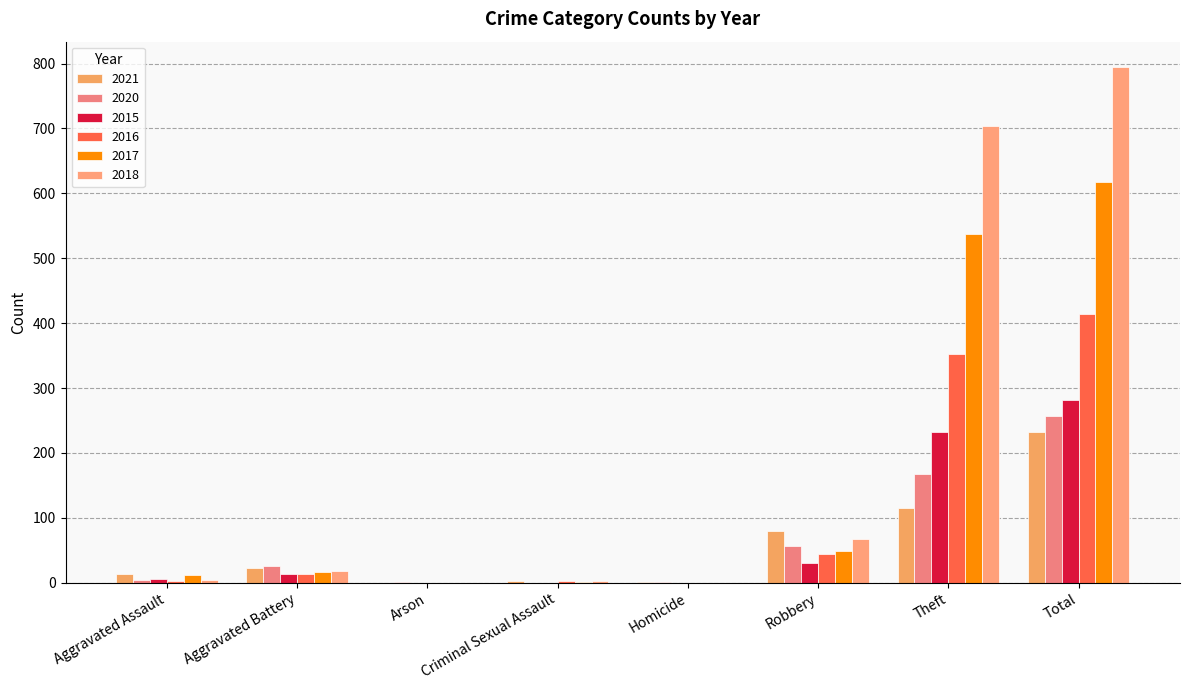

True or false: 2018 has a value of 794 at Total.

True